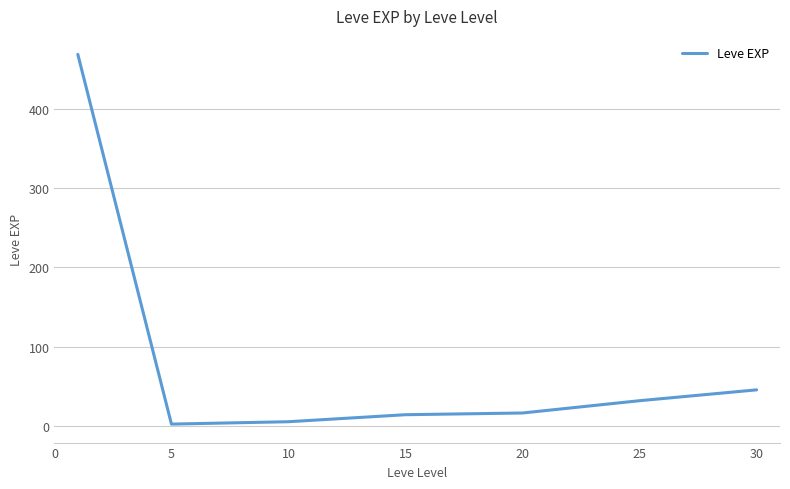

Reading left to right, extract all data points from this chart.

468.5	2.3	5.3	14.2	16.3	31.8	45.5